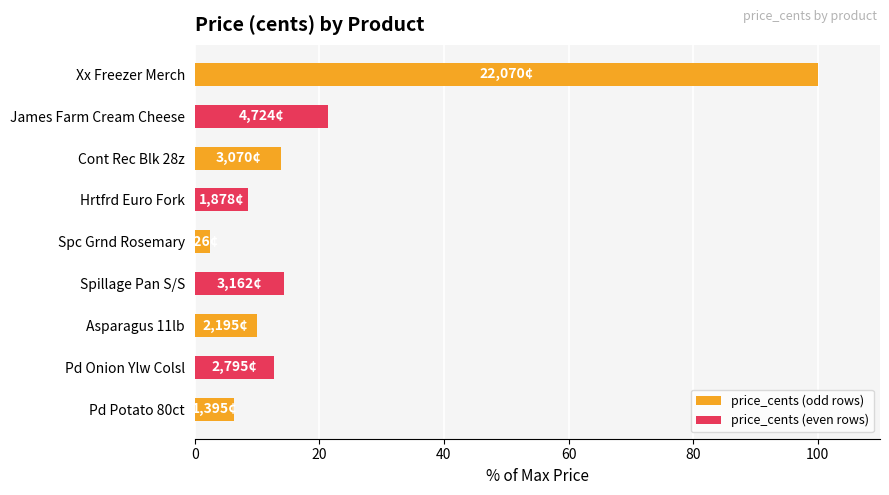

Approximately how many times larger is the value at Cont Rec Blk 28z compared to Asparagus 11lb?

1.4